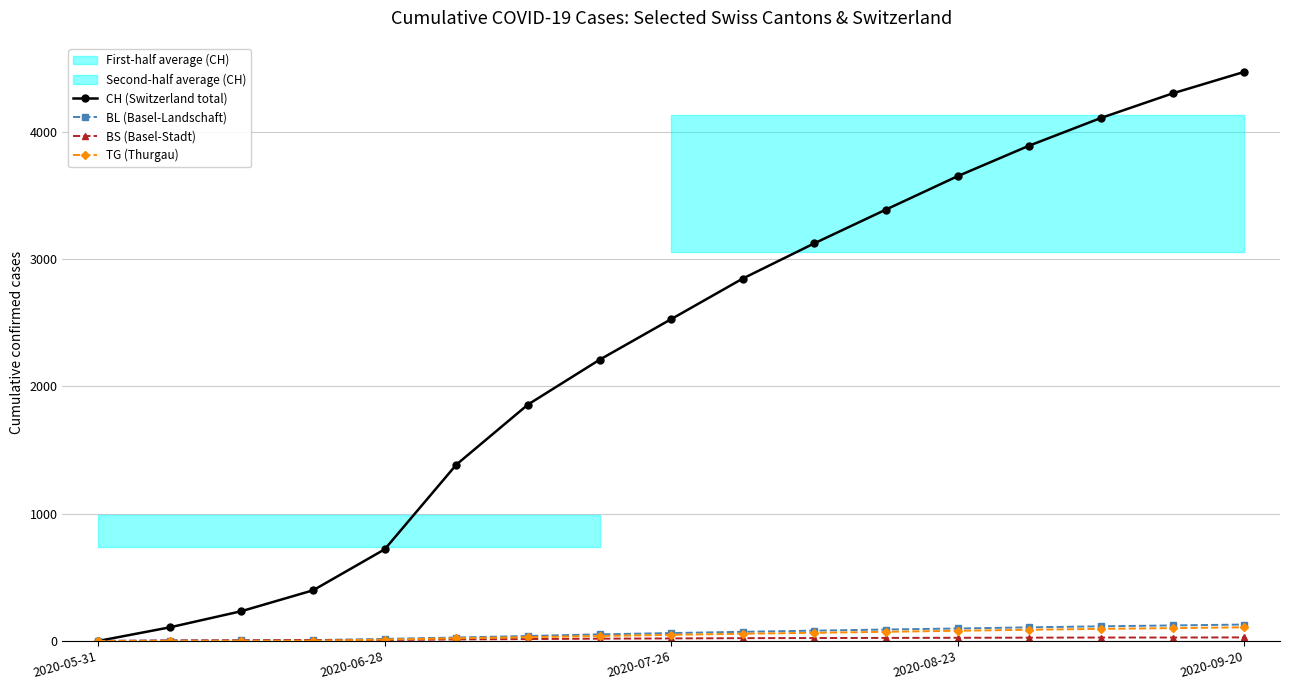

How many values in CH (Switzerland total) are above zero?

16